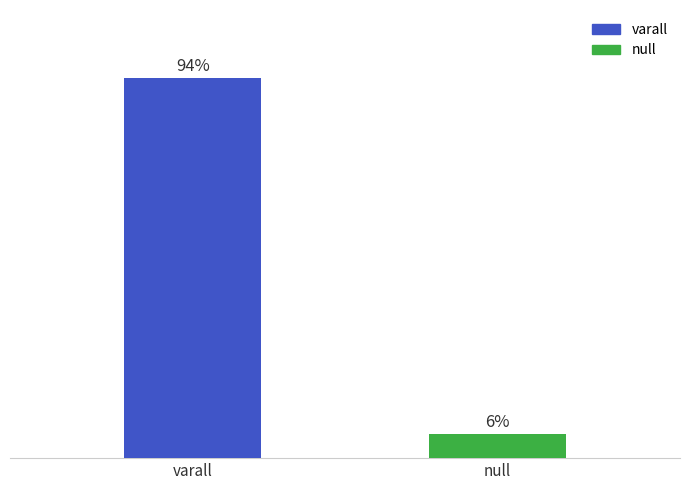

Are the bars horizontal?

No